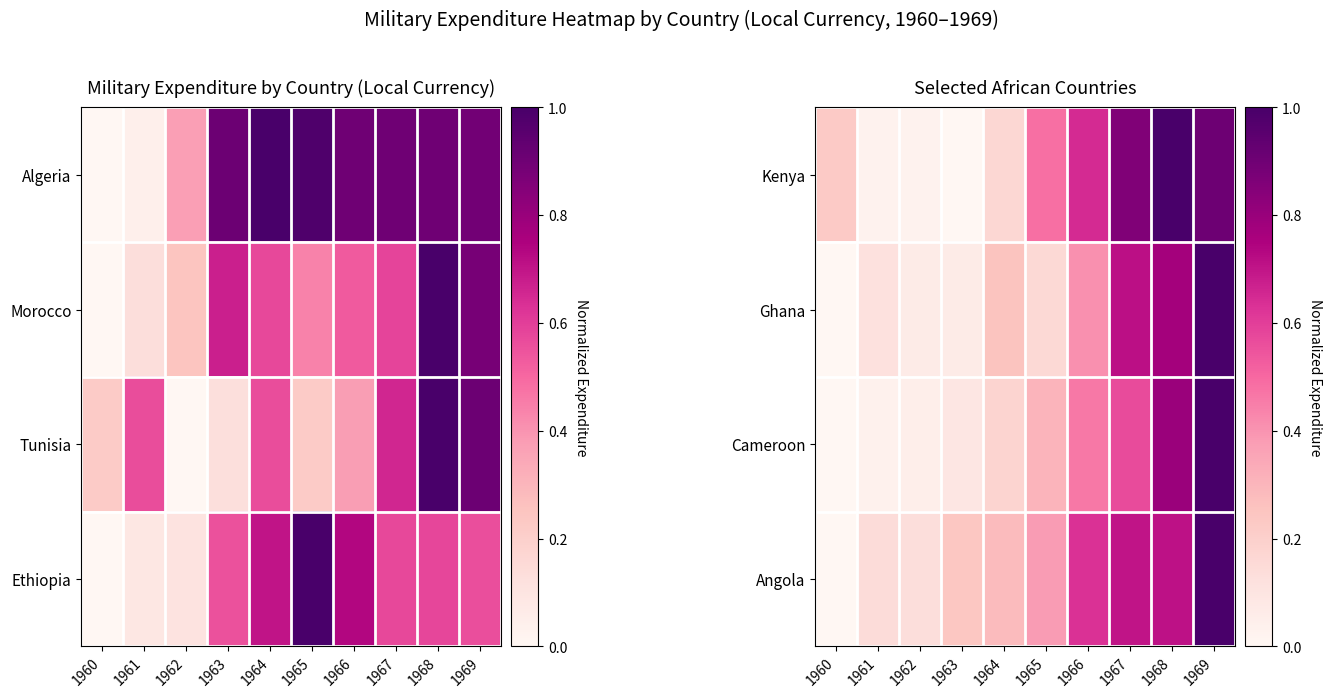

What is the spread (max minus min) of values at 1963?

0.2